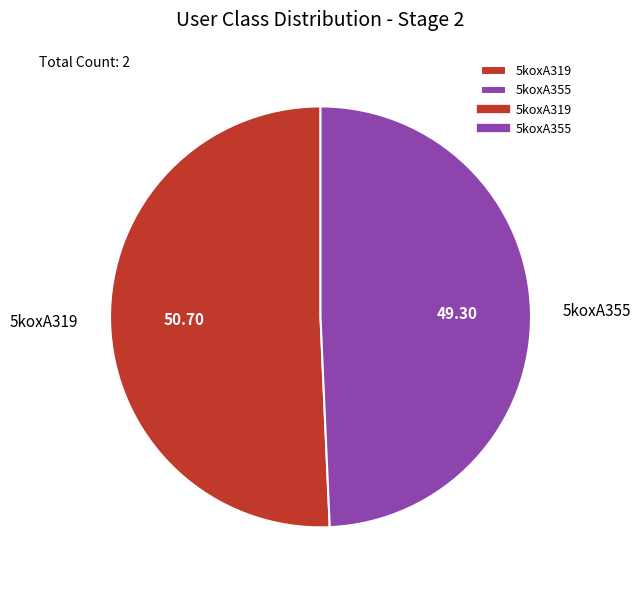

Approximately how many times larger is the value at 5koxA319 compared to 5koxA355?

1.0